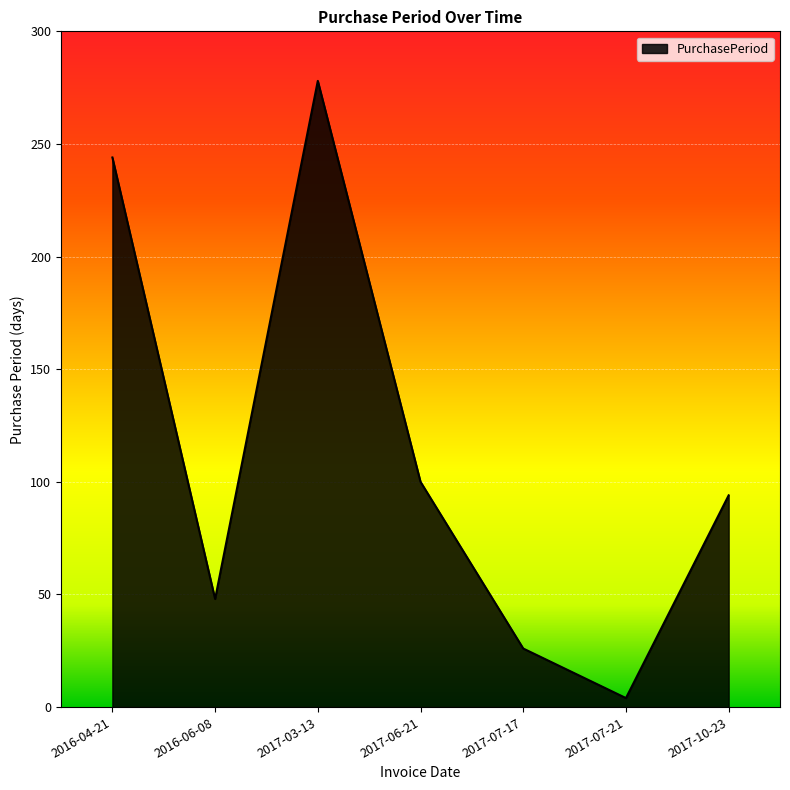

List the labels in order of value, largest first.

2017-03-13, 2016-04-21, 2017-06-21, 2017-10-23, 2016-06-08, 2017-07-17, 2017-07-21